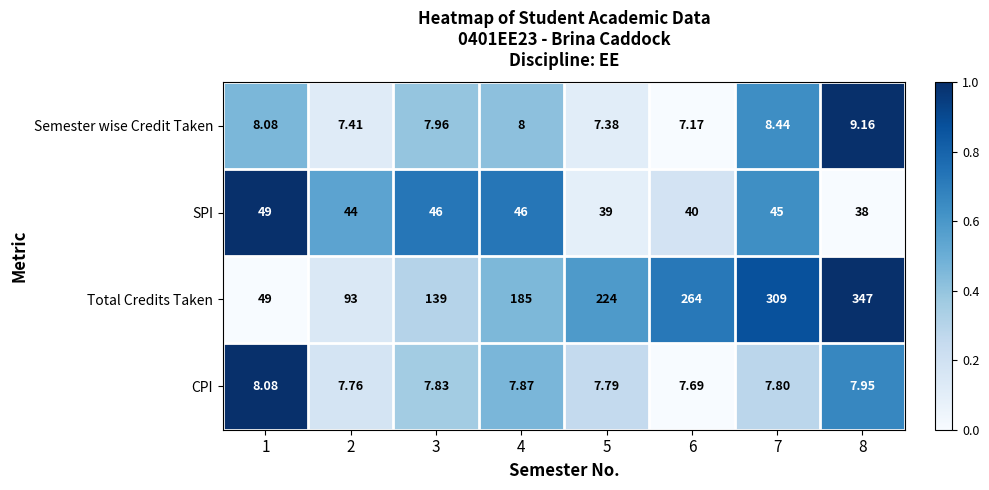

List the series in order of their peak value, lowest first.

CPI, Semester wise Credit Taken, SPI, Total Credits Taken